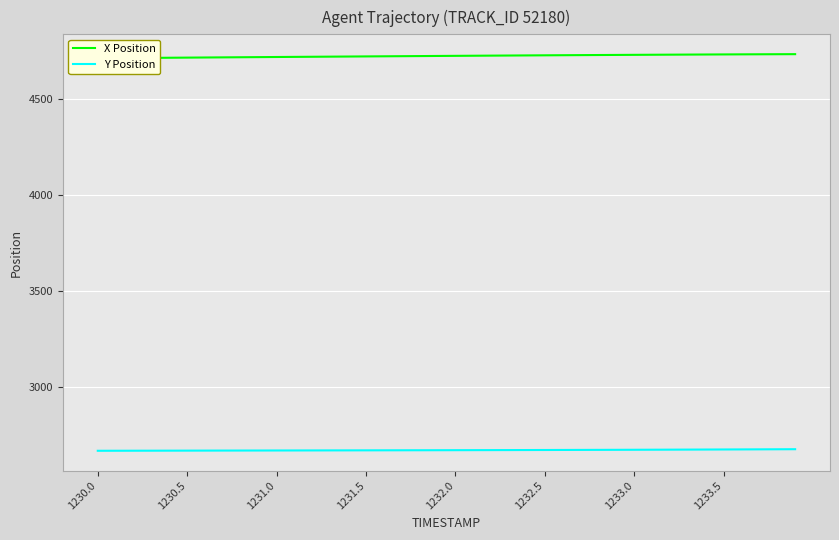

What is the difference between the maximum and minimum values in the X Position series?

21.4